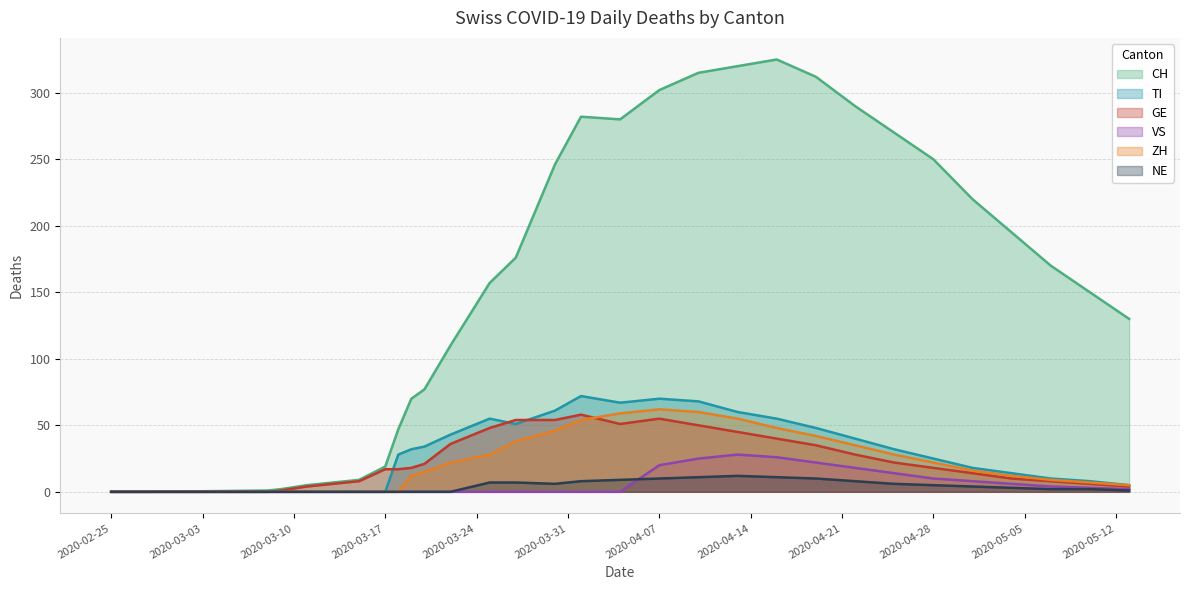

What position from the left is 2020-02-28?

2